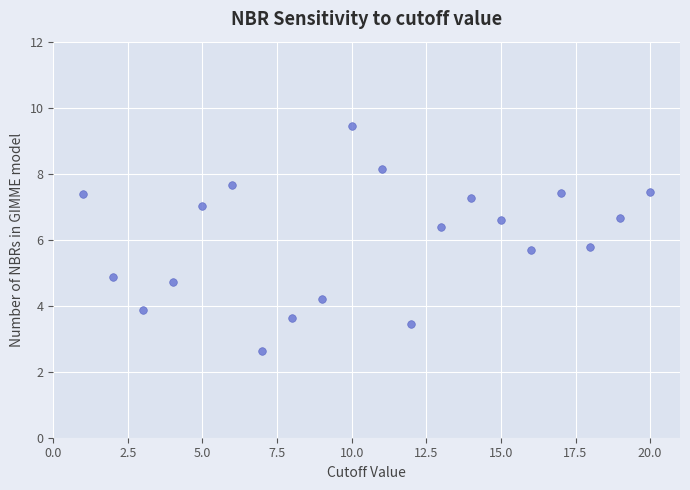

What is the range of X values (max minus min)?

19.0